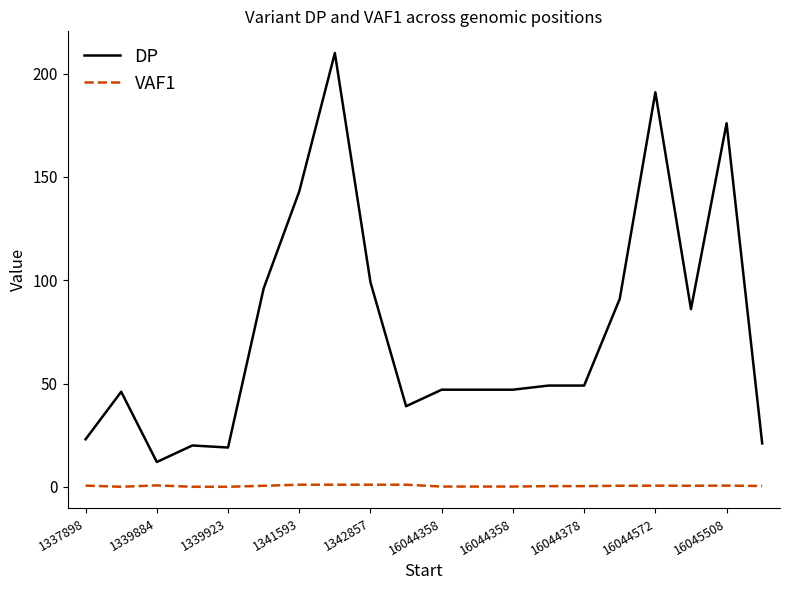

True or false: DP and VAF1 cross at least once.

False